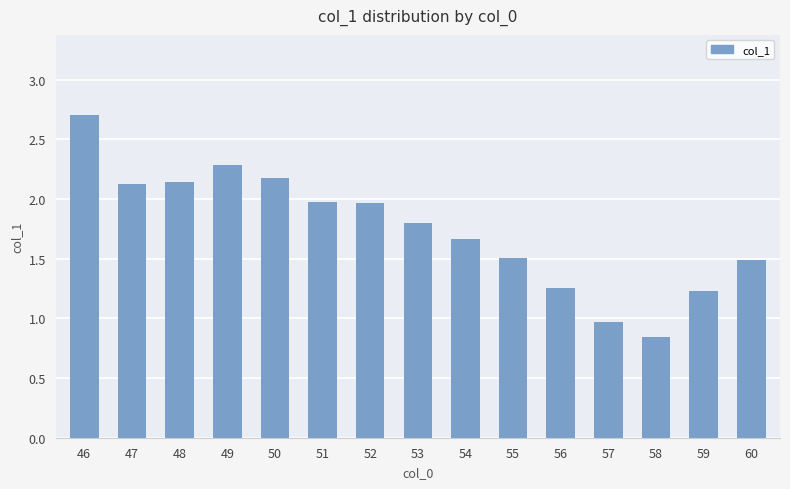

Where is the data nearest to the value 1?

57